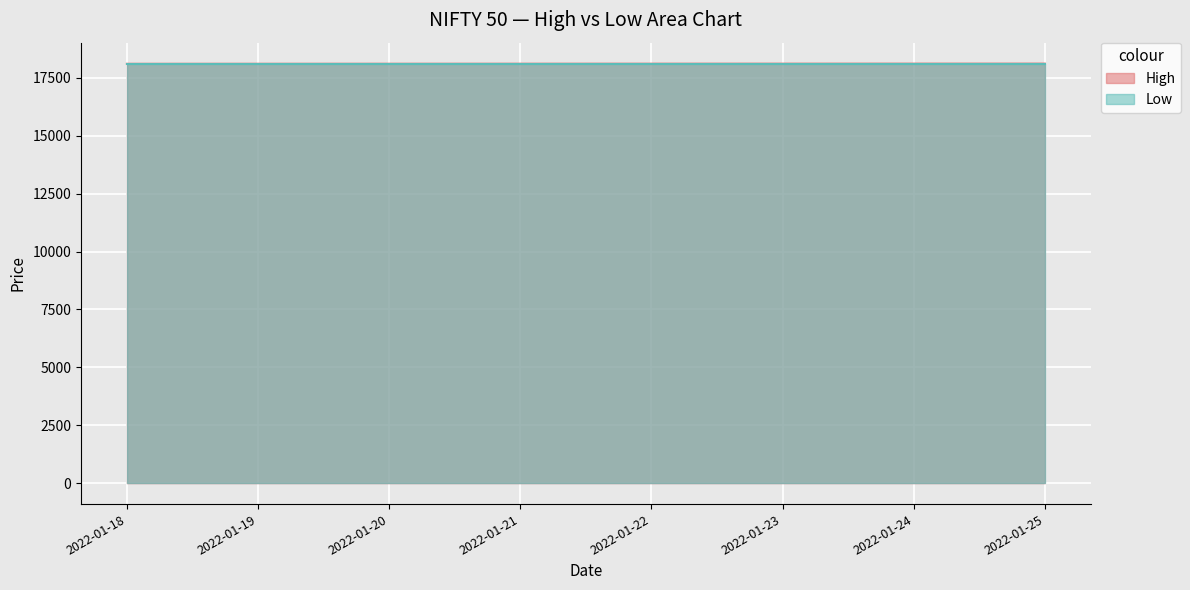

True or false: there are more than 0 points higher than both neighbors.

False